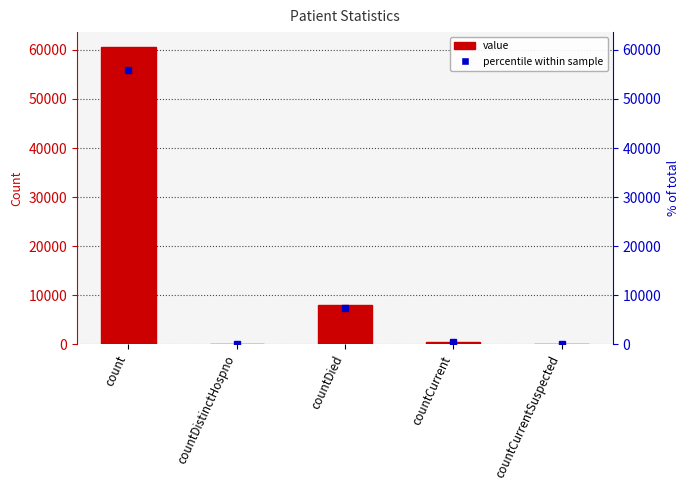

What is the sum of the values at countCurrentSuspected and count?

60607